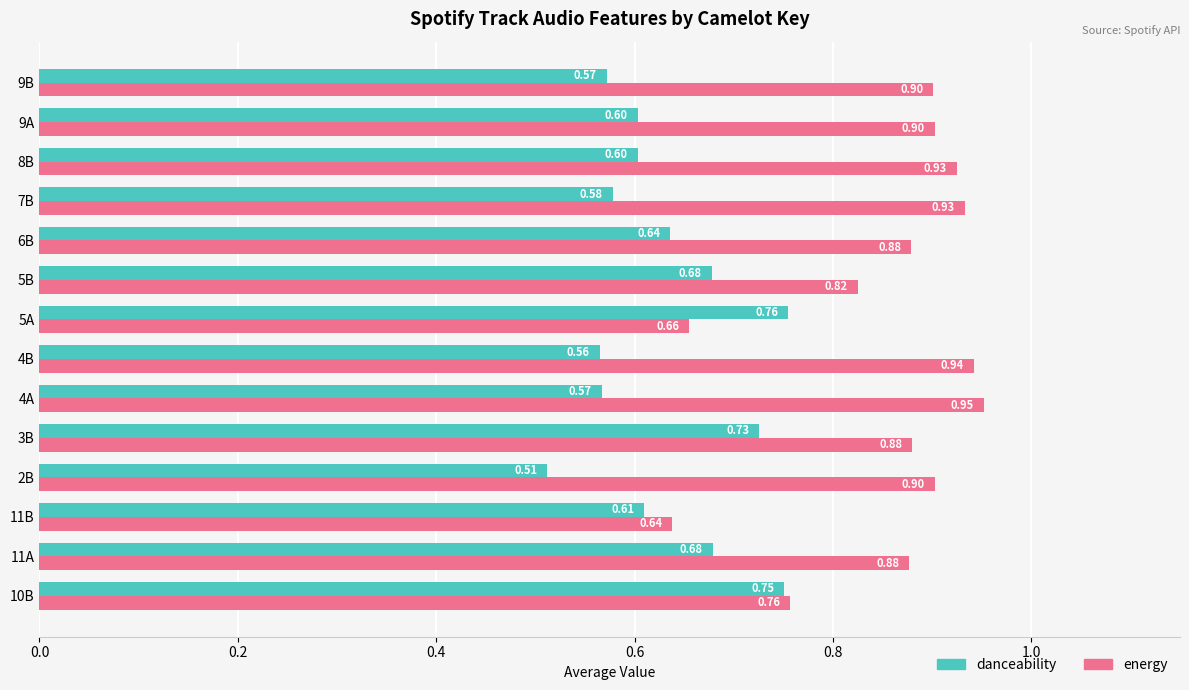

What is the average value of the energy series?

0.9